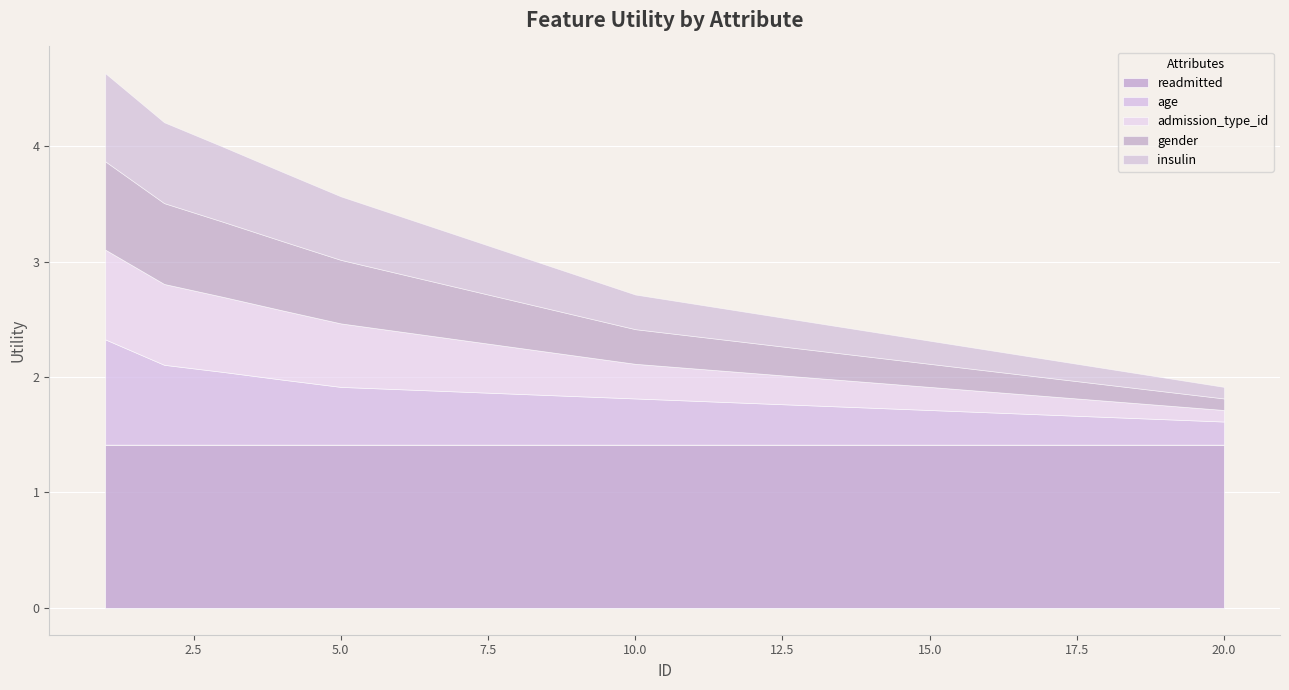

How many intersections are there between age and insulin?

2